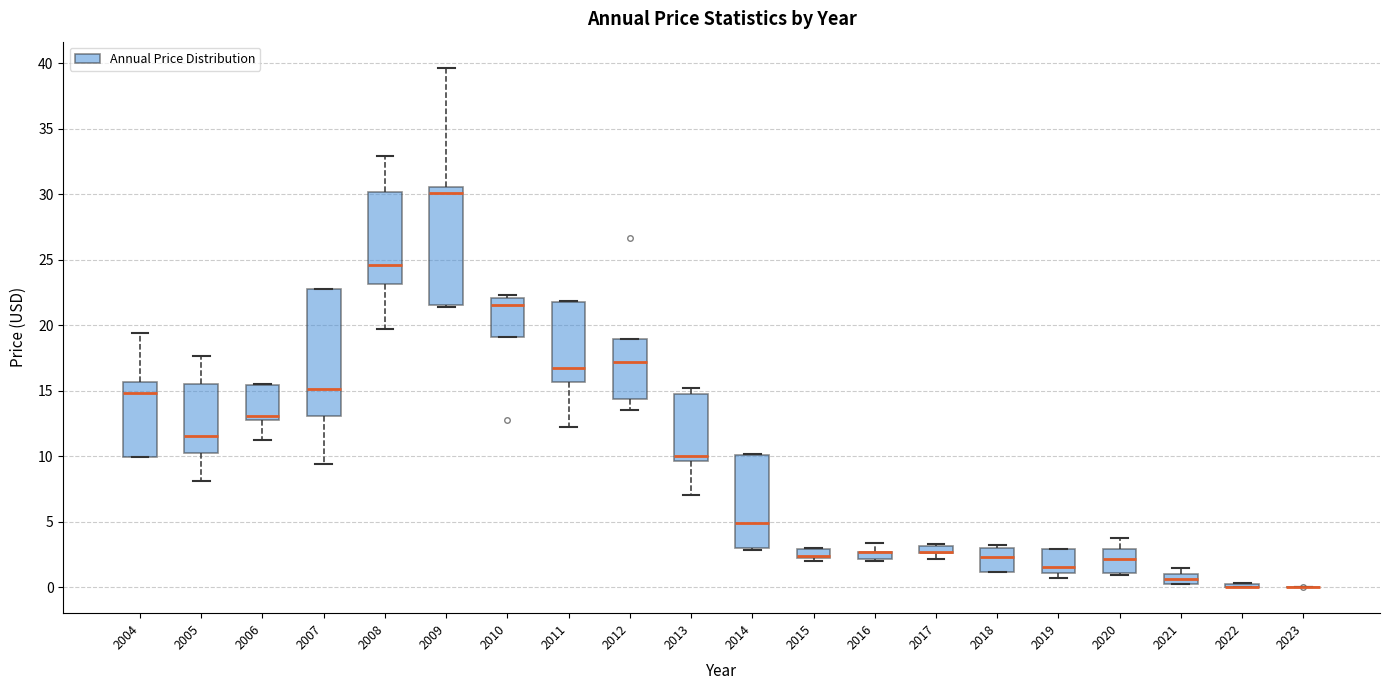

Which box is the tallest, from its lower edge to its upper edge?

2007